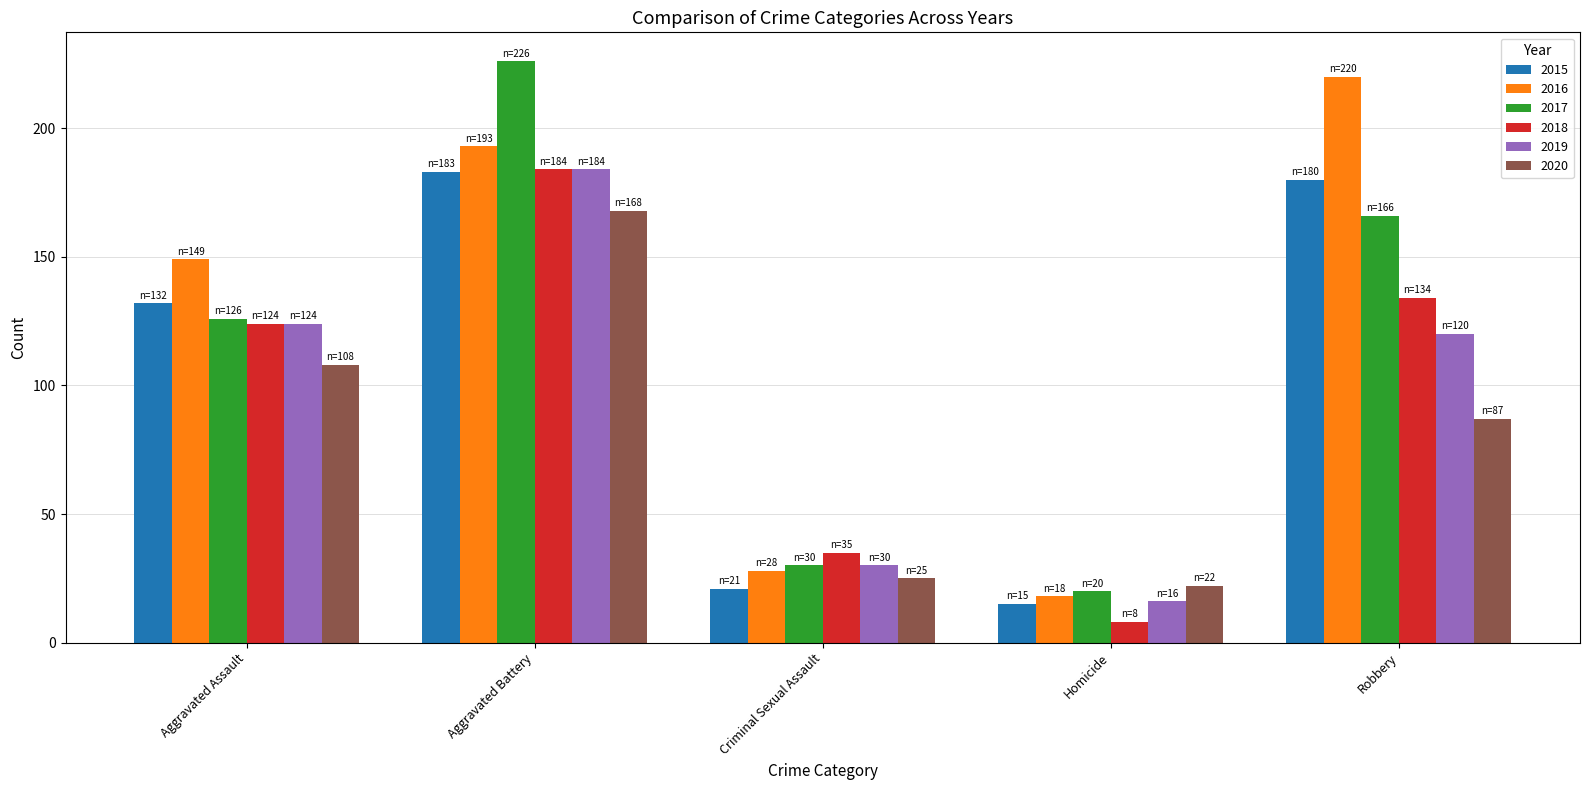

Which category has the highest value in the 2016 series?

Robbery